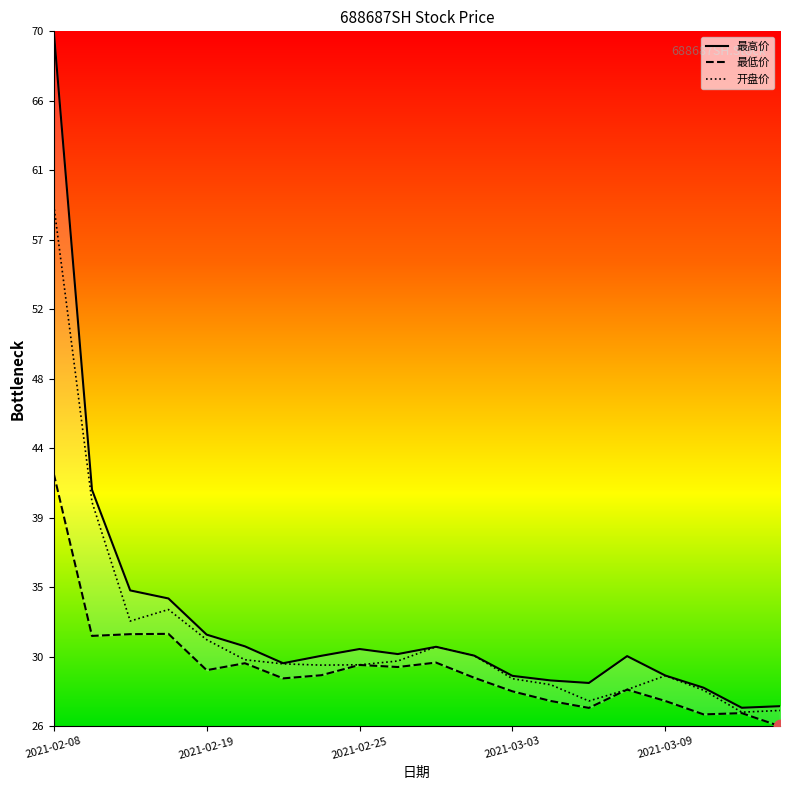

Which series has the widest spread of Y values?

最高价